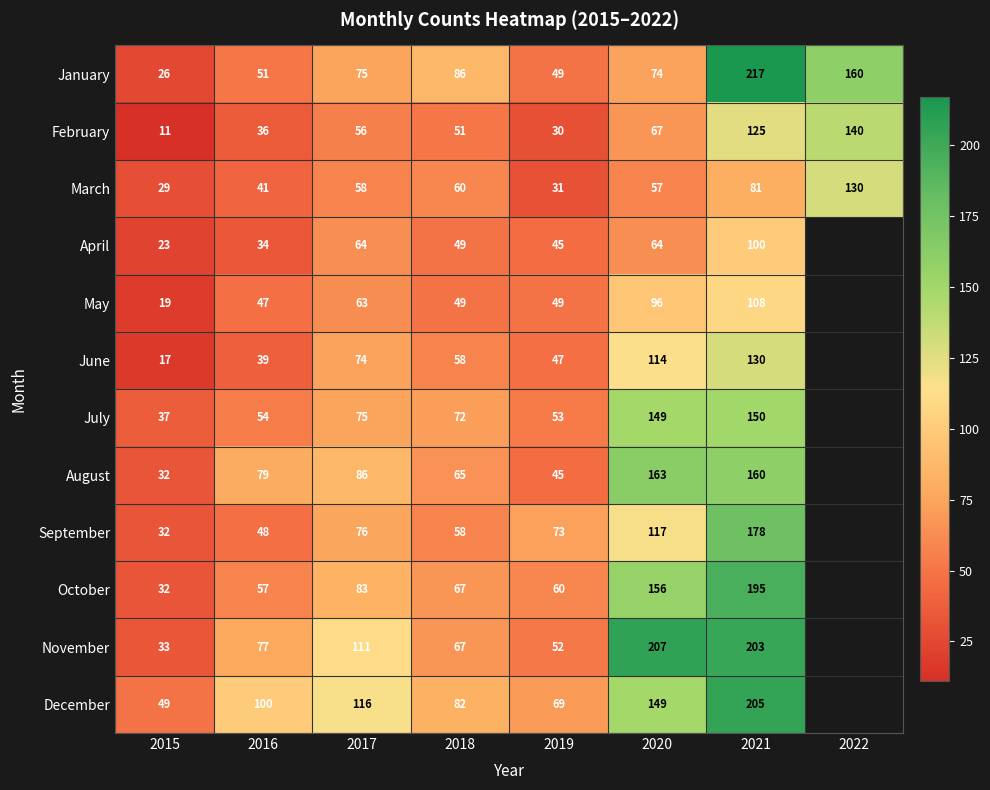

What is the difference between the highest and lowest values at 2019?

43